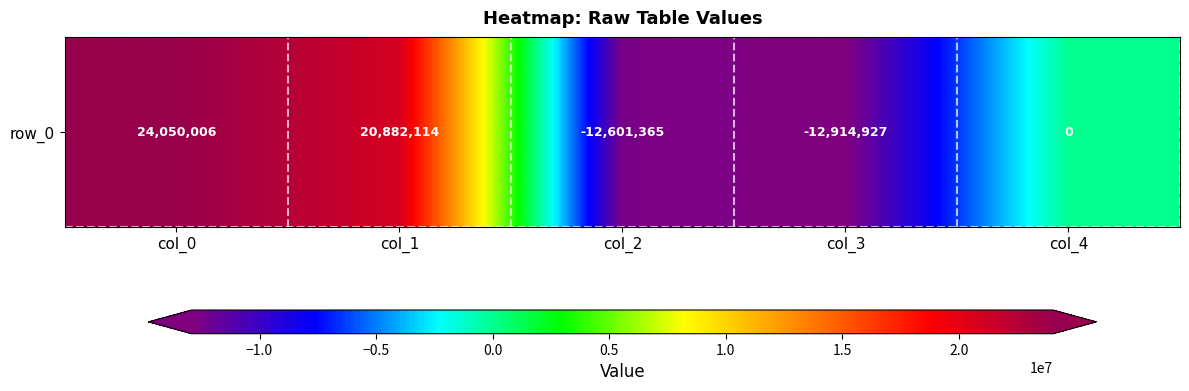

Rank the categories by value from lowest to highest.

col_3, col_2, col_4, col_1, col_0